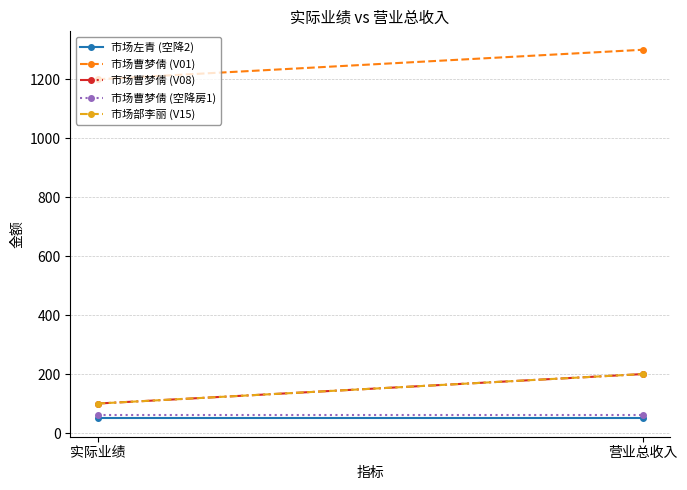

Is it true that 市场曹梦倩 (V08) equals 200 at 营业总收入?

True